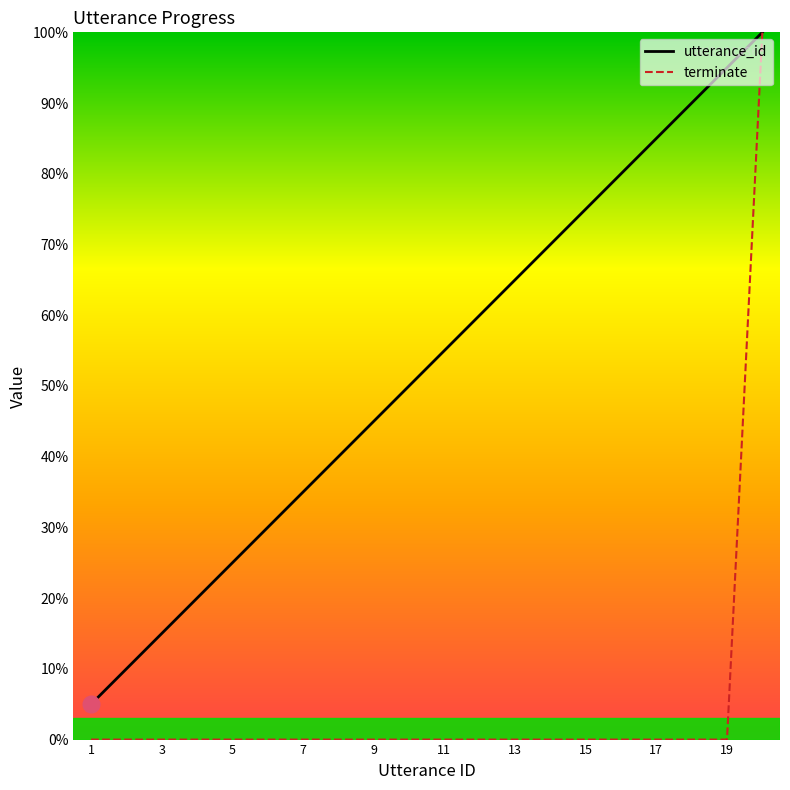

Rank the series by their average value, from lowest to highest.

terminate, utterance_id